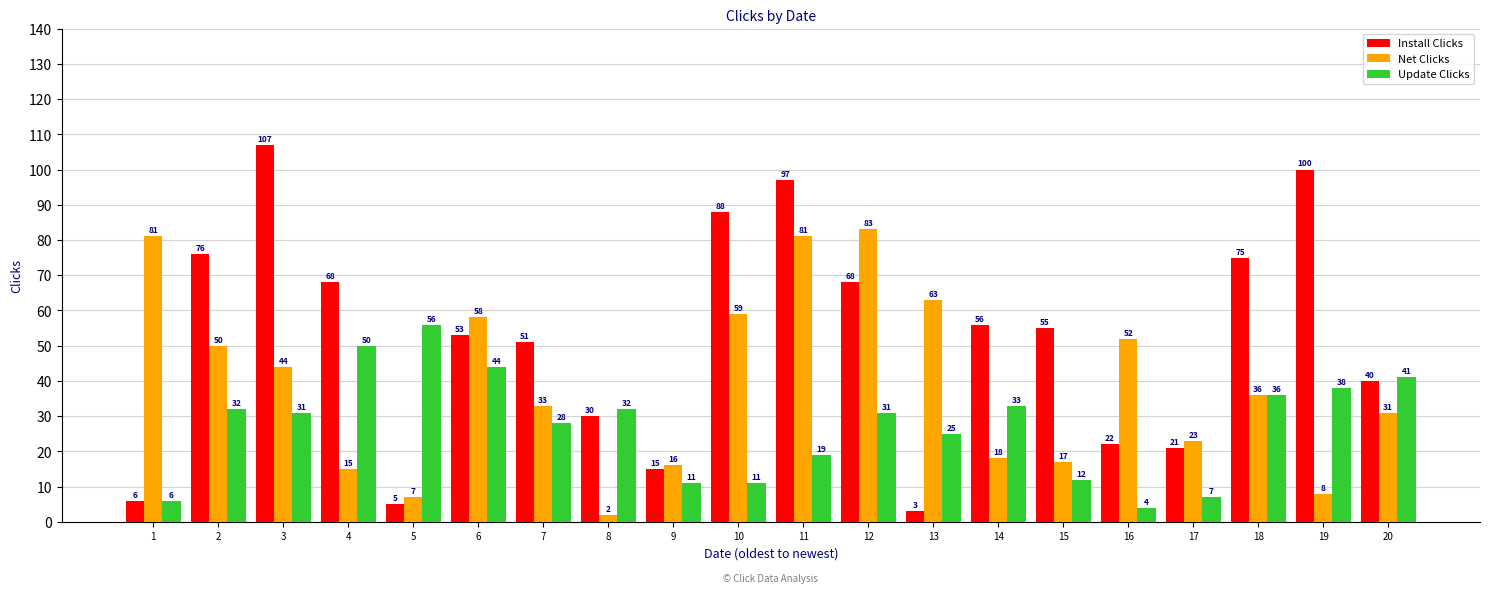

What is the spread (max minus min) of values at 18?

39